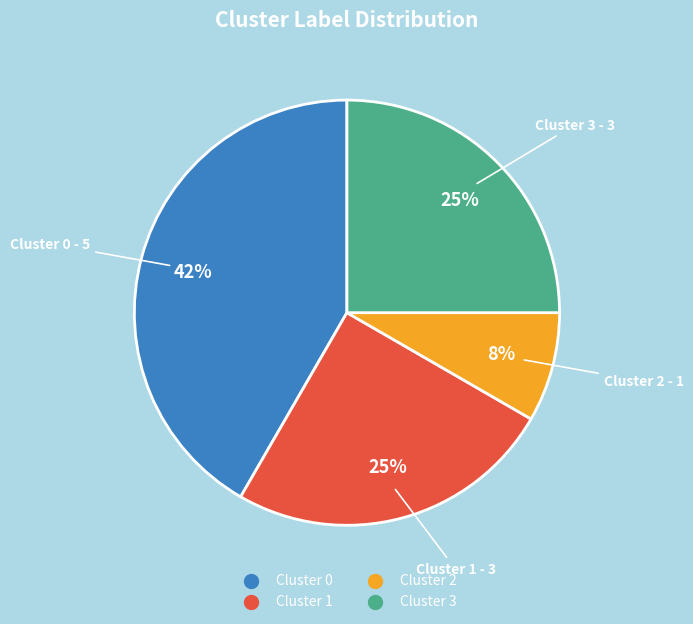

What percentage is the Cluster 1 slice, to the nearest percent?

25%